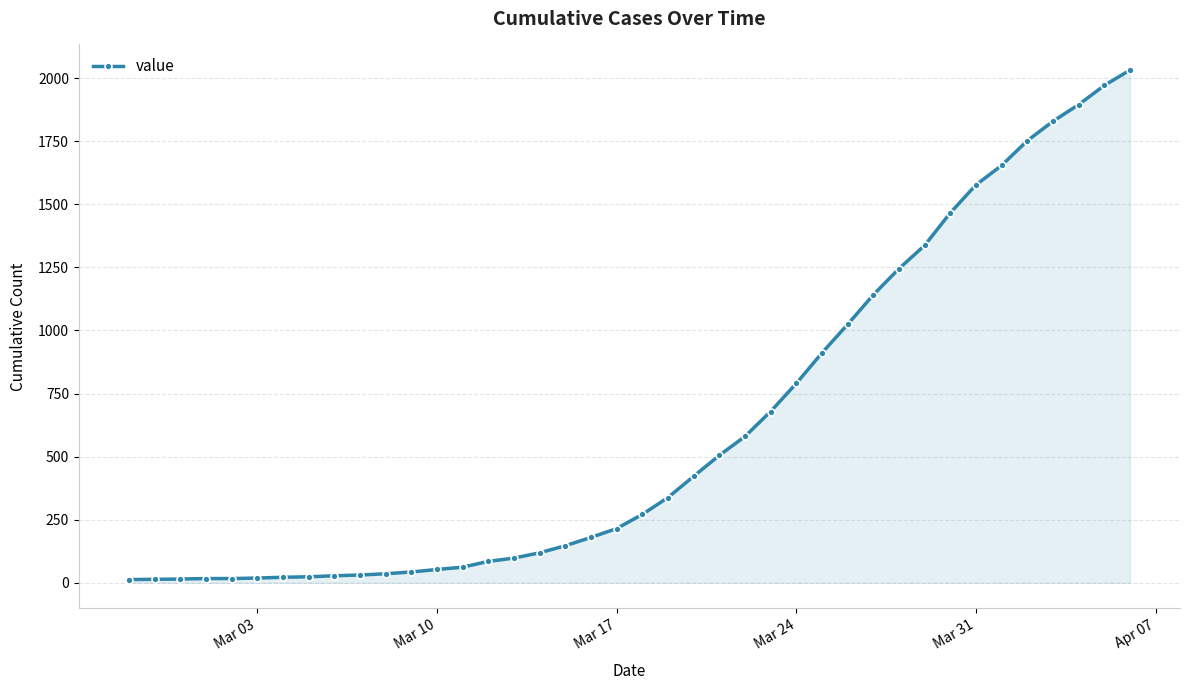

How many lines are shown in the chart?

1